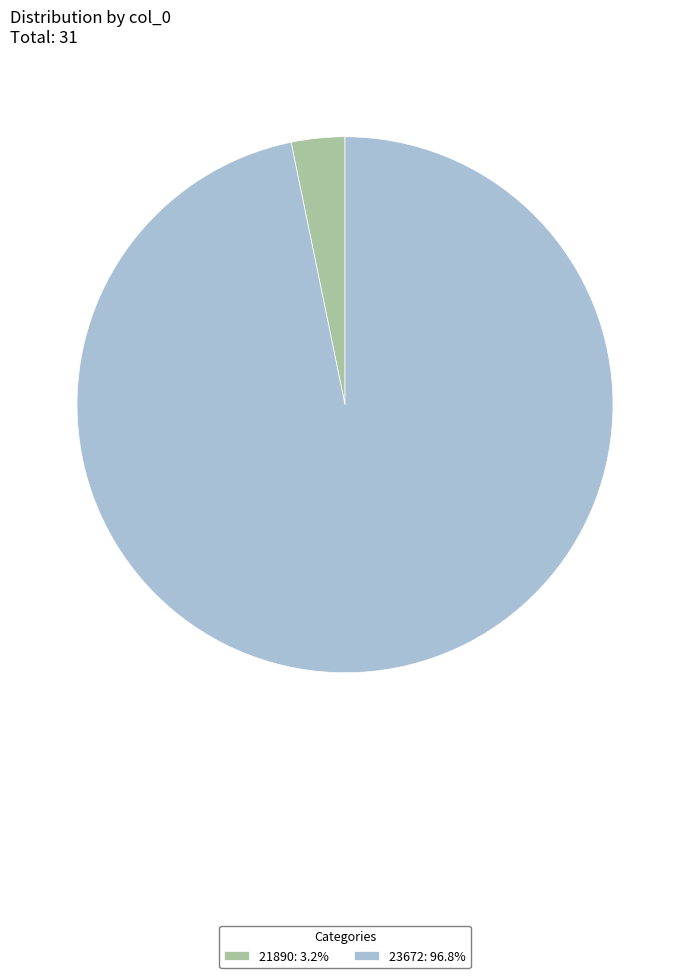

Between 21890 and 23672, which is larger?

23672